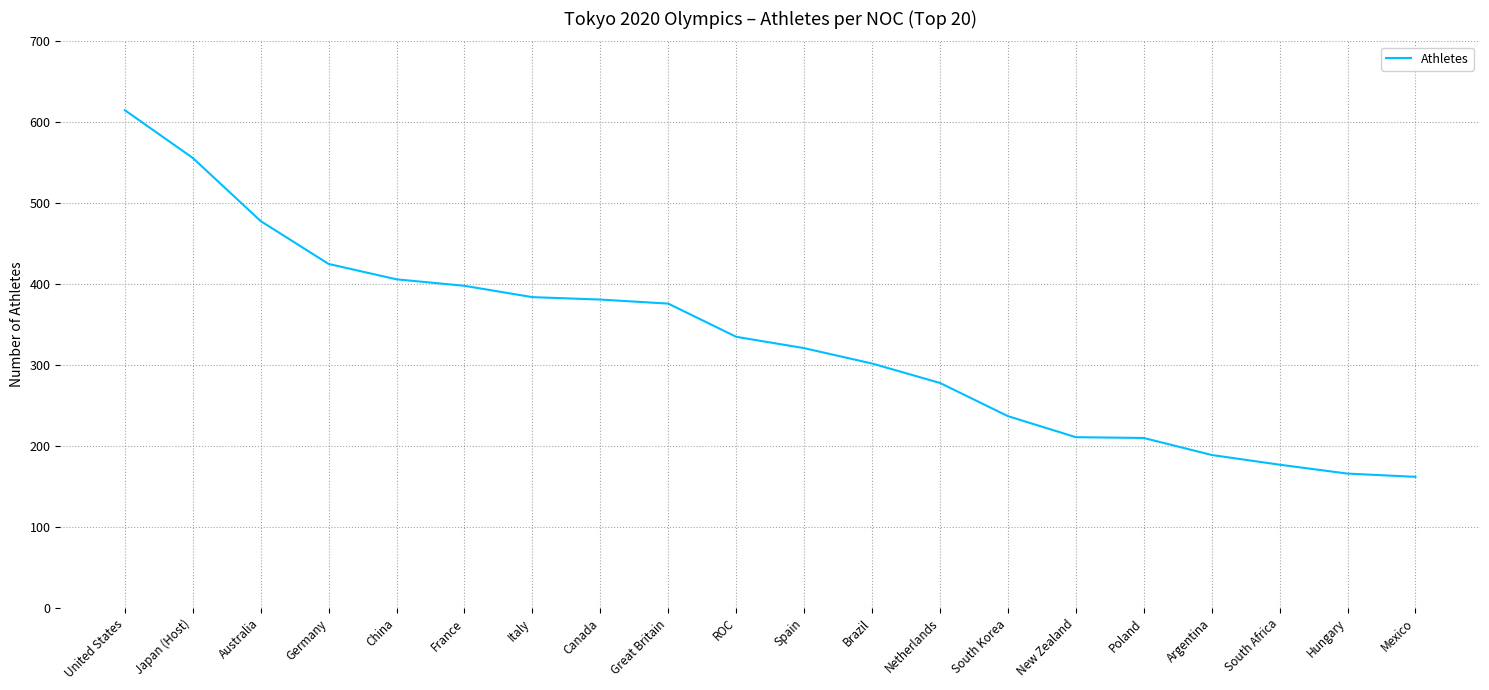

Which category has the highest value across all series?

United States